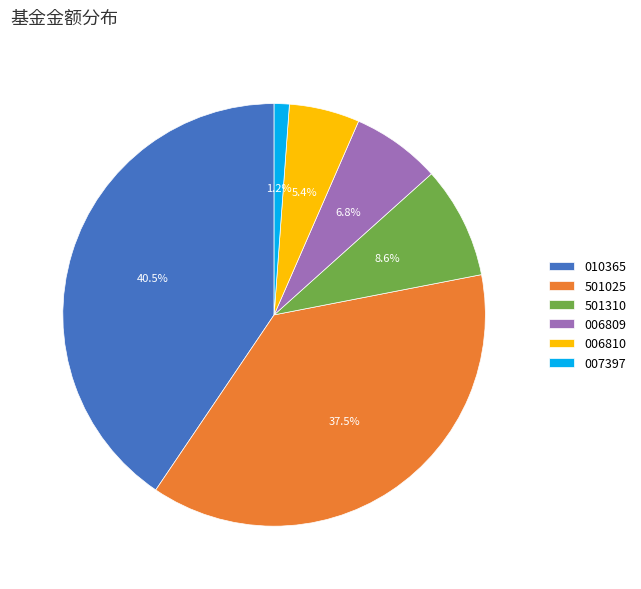

Between 010365 and 007397, which is larger?

010365